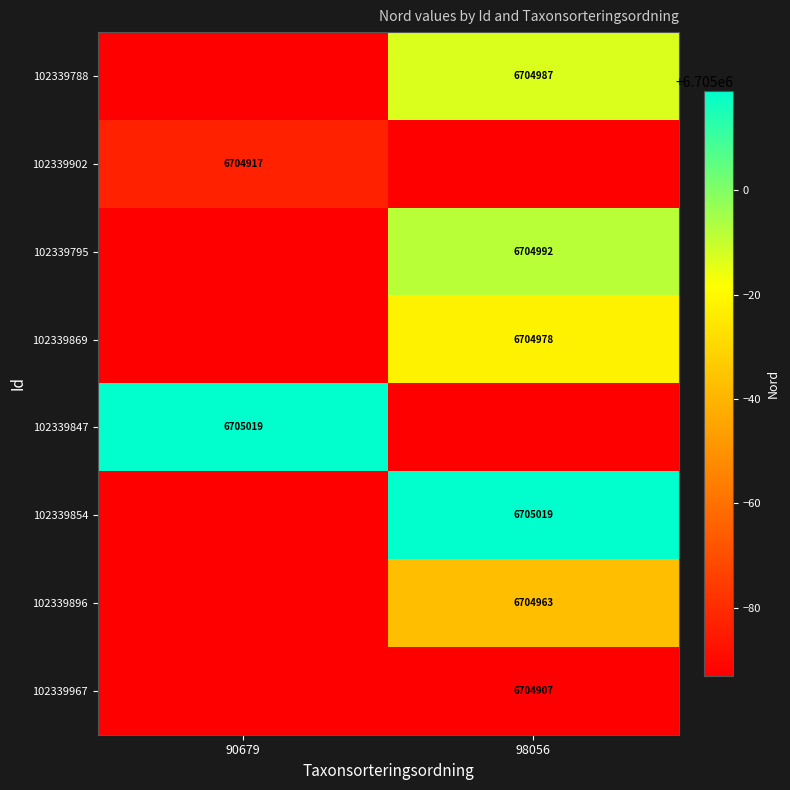

What is the total value across all series at 90679?

53639378